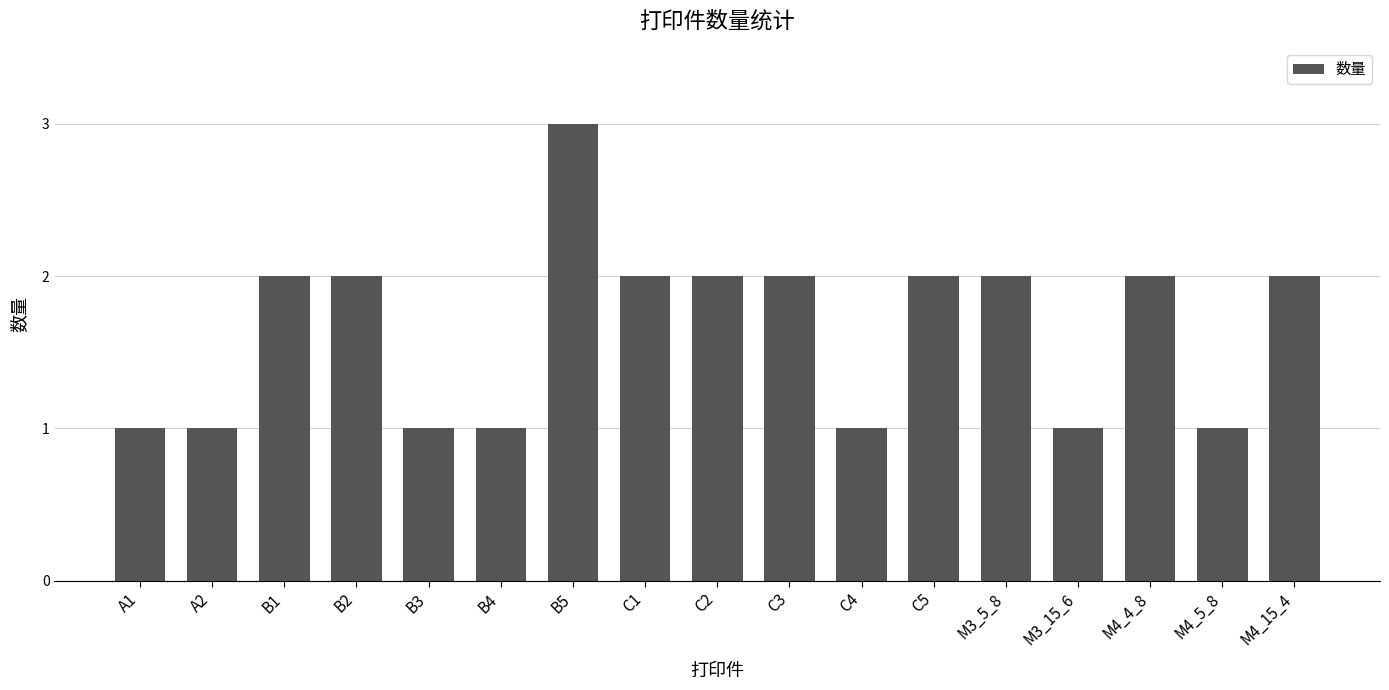

What is the sum of all values?

28